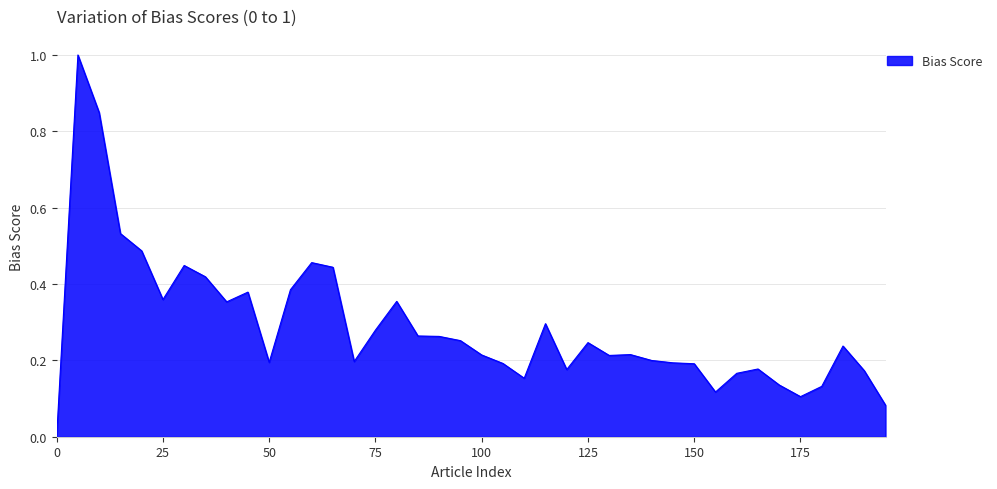

Does the chart display data point markers on the line(s)?

No